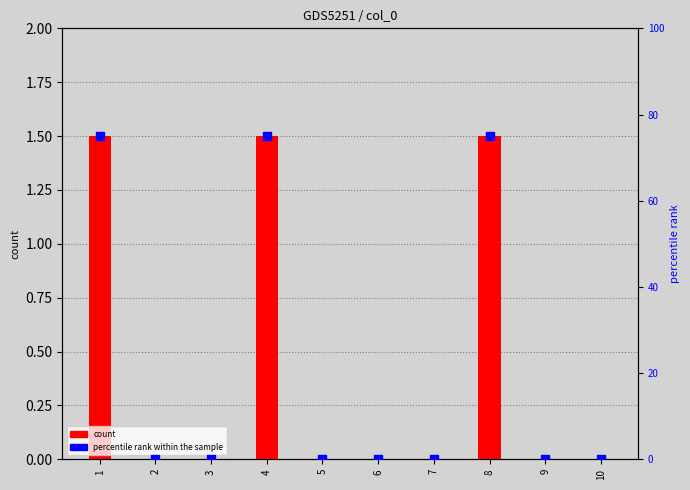

Which series contains the highest Y value?

percentile rank within the sample